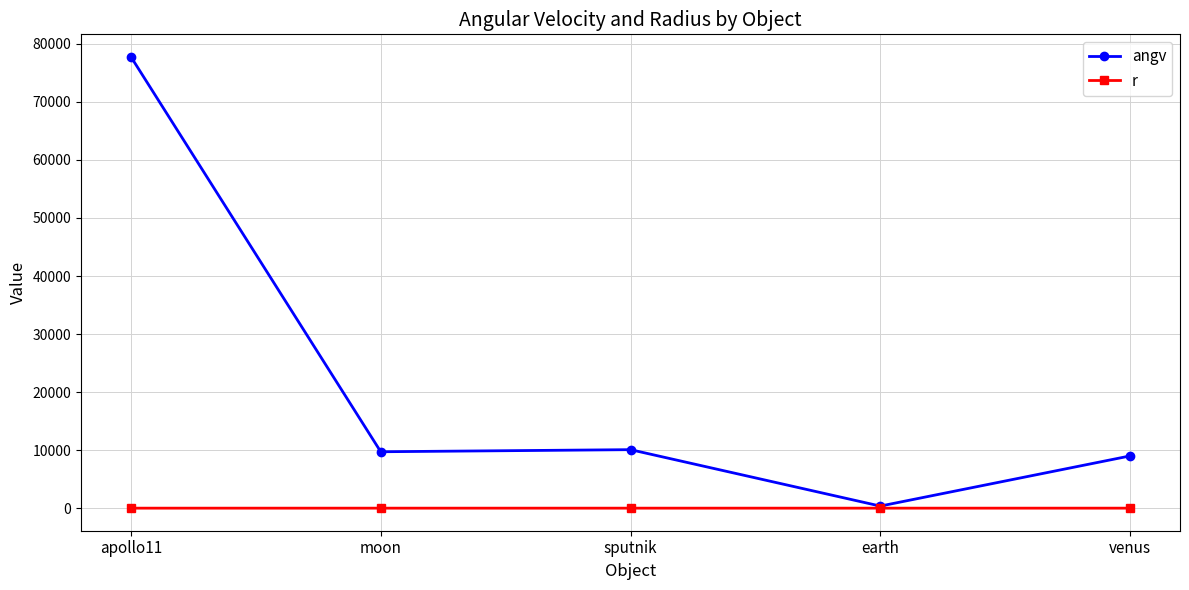

Rank the series at sputnik from highest to lowest value.

angv, r